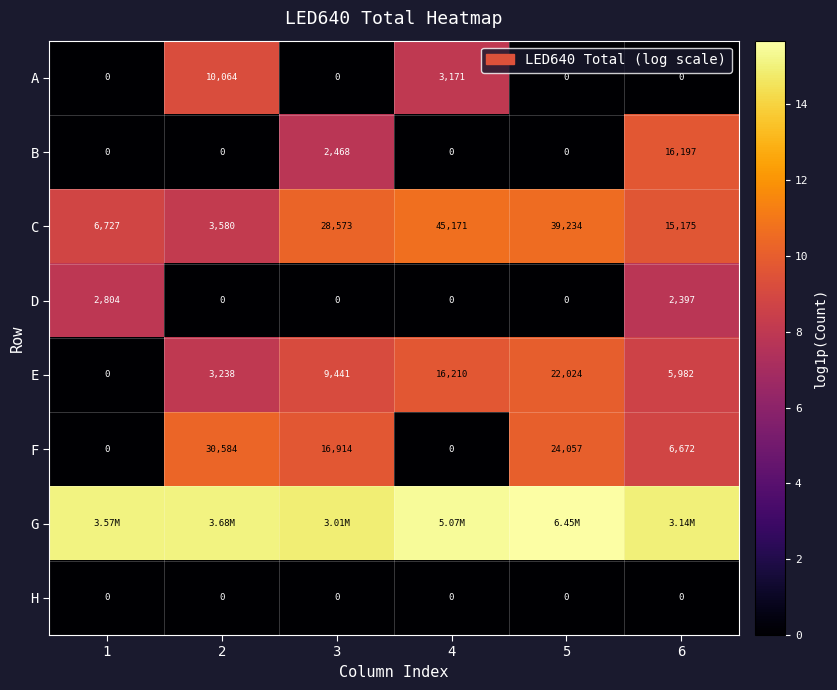

Between 3 and 4, which is larger?

4